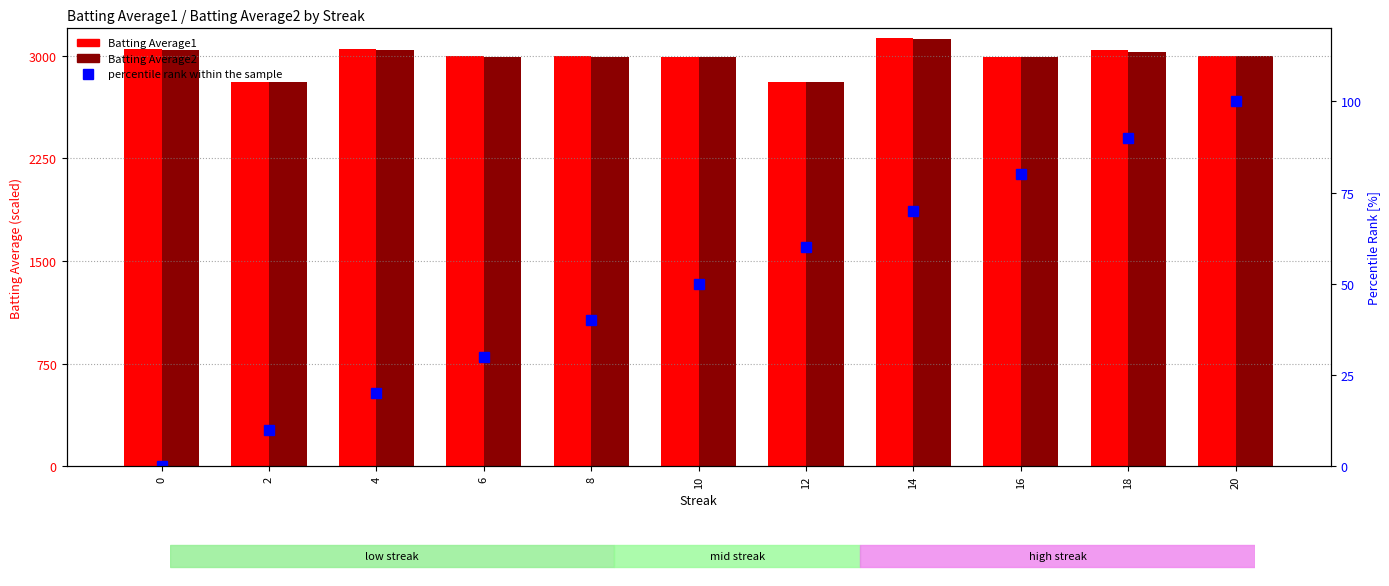

How many values in percentile rank within the sample are above zero?

10